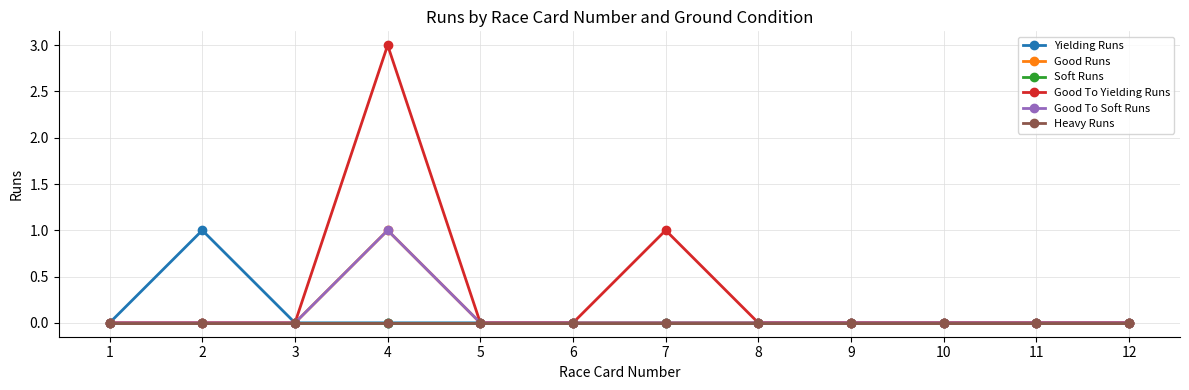

Is it true that Soft Runs equals 0 at 1?

True